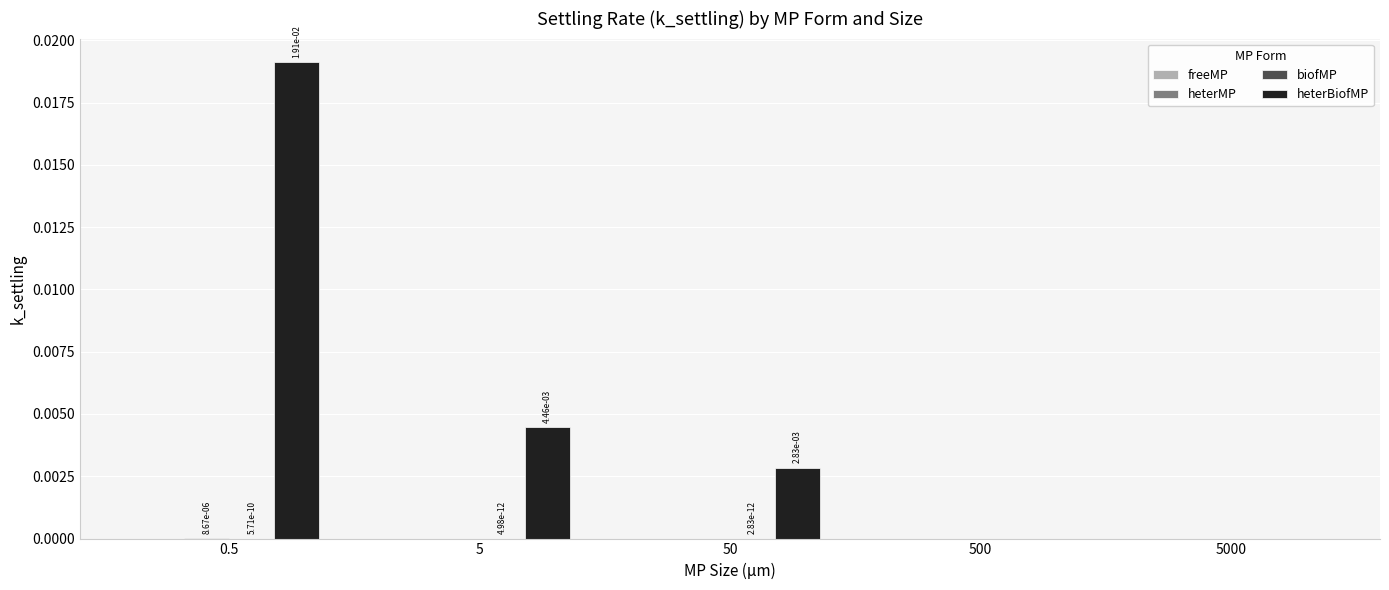

At which label does heterBiofMP reach its peak?

0.5